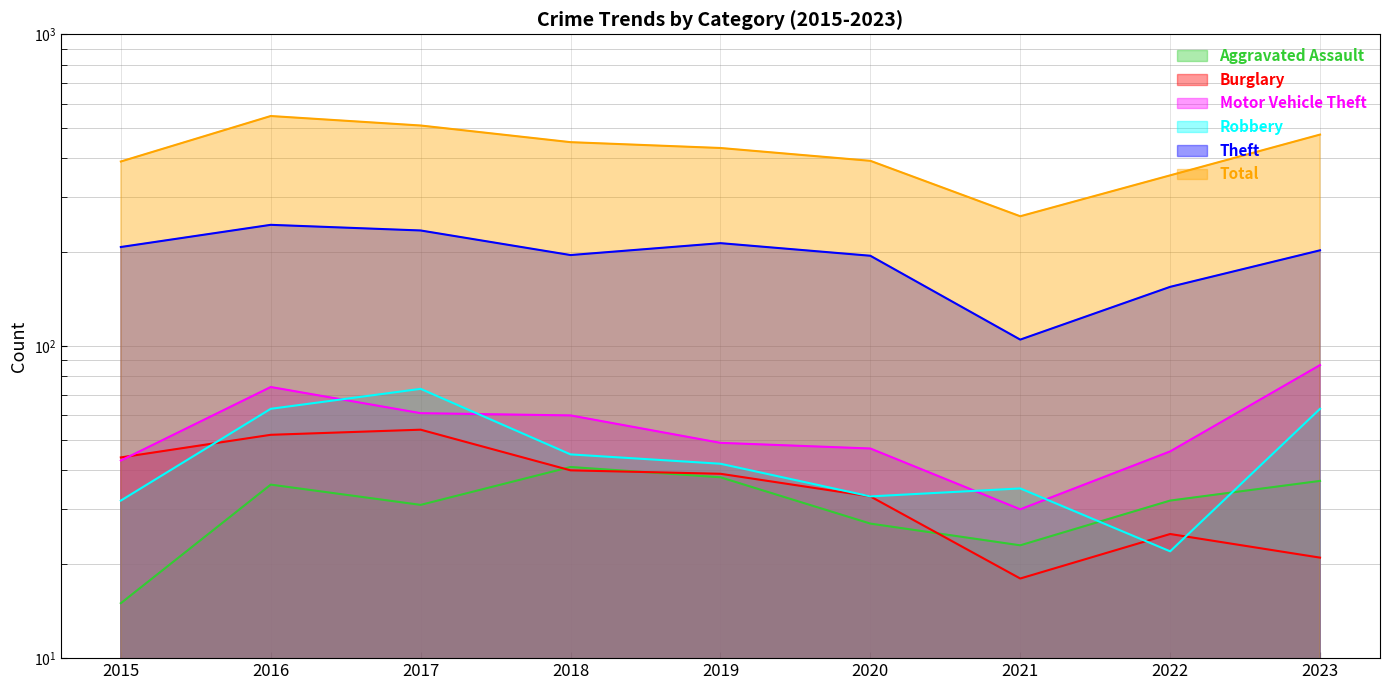

At which label is Aggravated Assault closest to 28?

2020